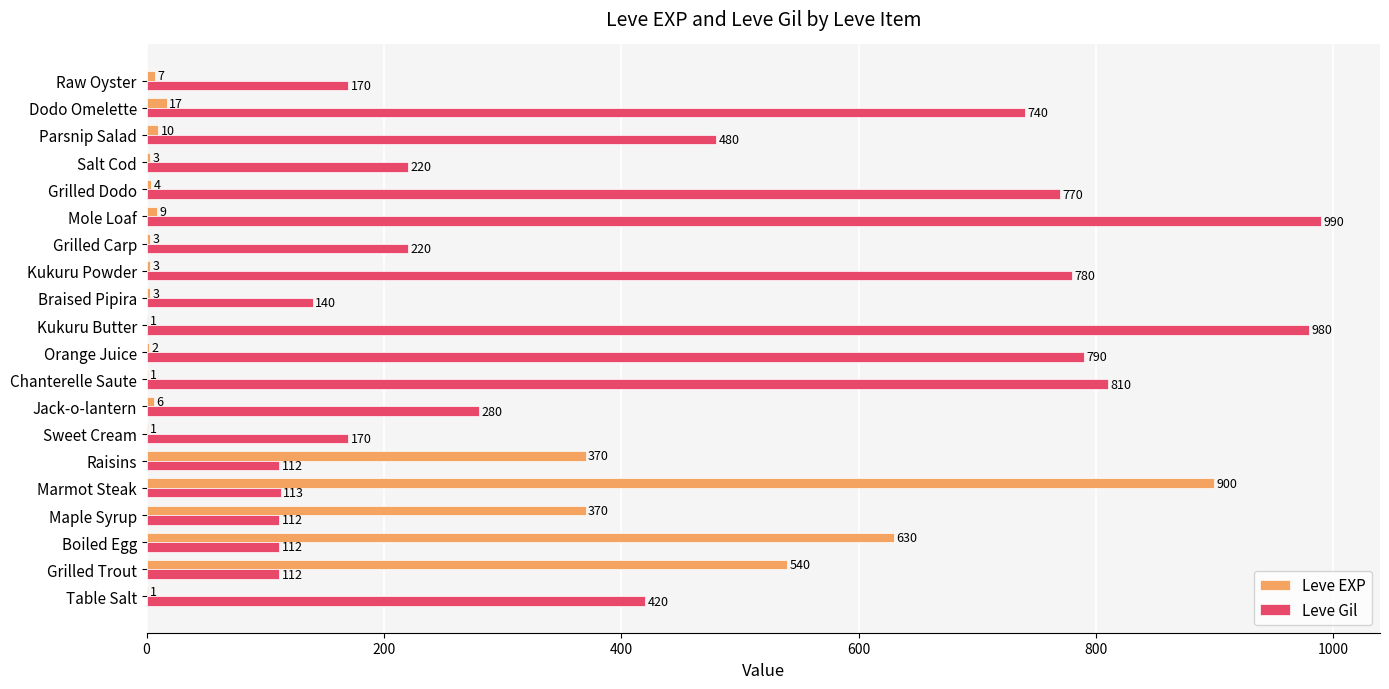

Which category has the highest value across all series?

Mole Loaf